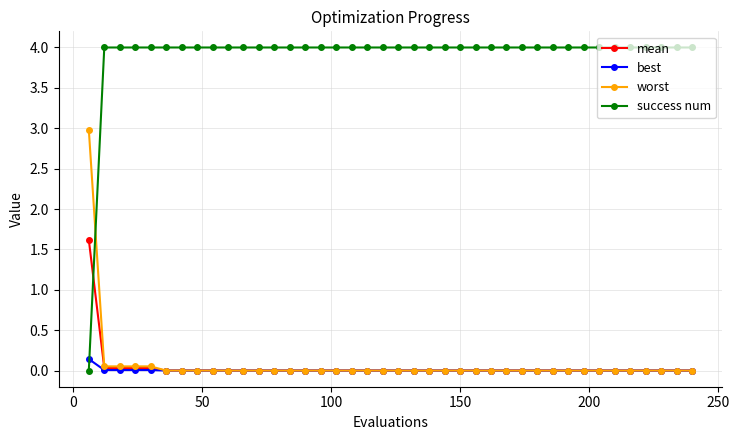

What is the greatest value displayed?

4.0